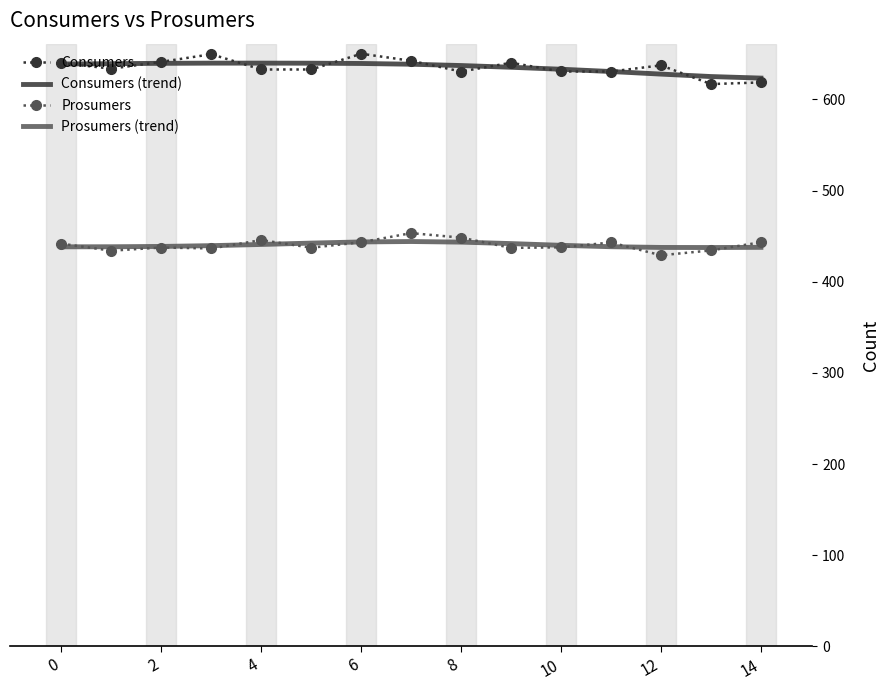

True or false: Prosumers (trend) and Consumers intersect in this chart.

False